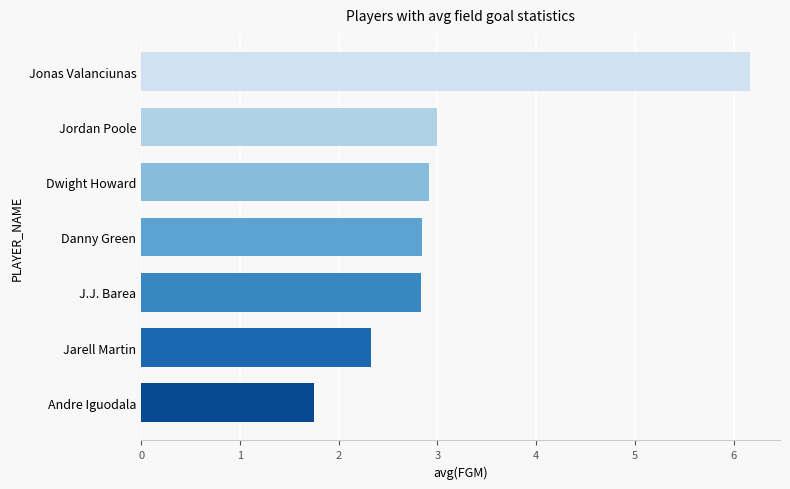

Reading bottom to top, what are all the values shown in this chart?

Andre Iguodala=1.8	Jarell Martin=2.3	J.J. Barea=2.8	Danny Green=2.8	Dwight Howard=2.9	Jordan Poole=3.0	Jonas Valanciunas=6.2